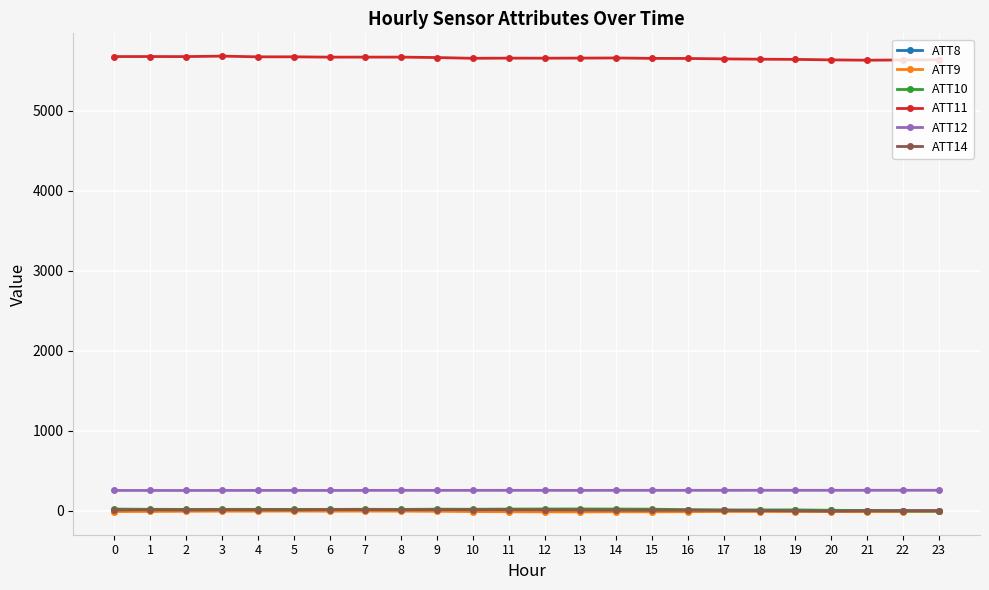

What is the greatest value displayed?

5684.9